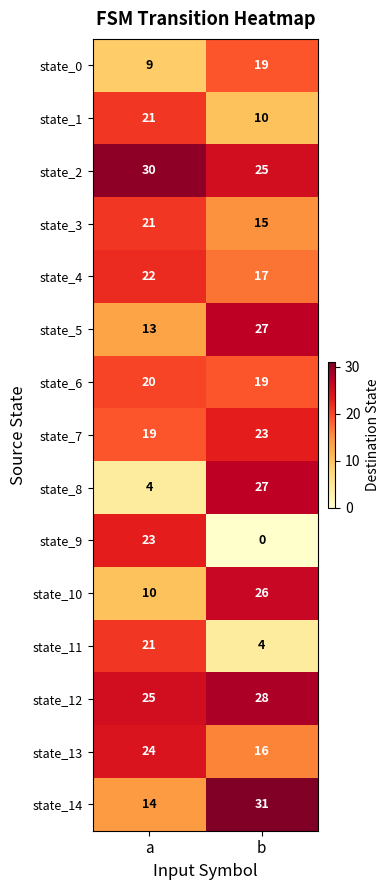

What is the spread (max minus min) of values at b?

31